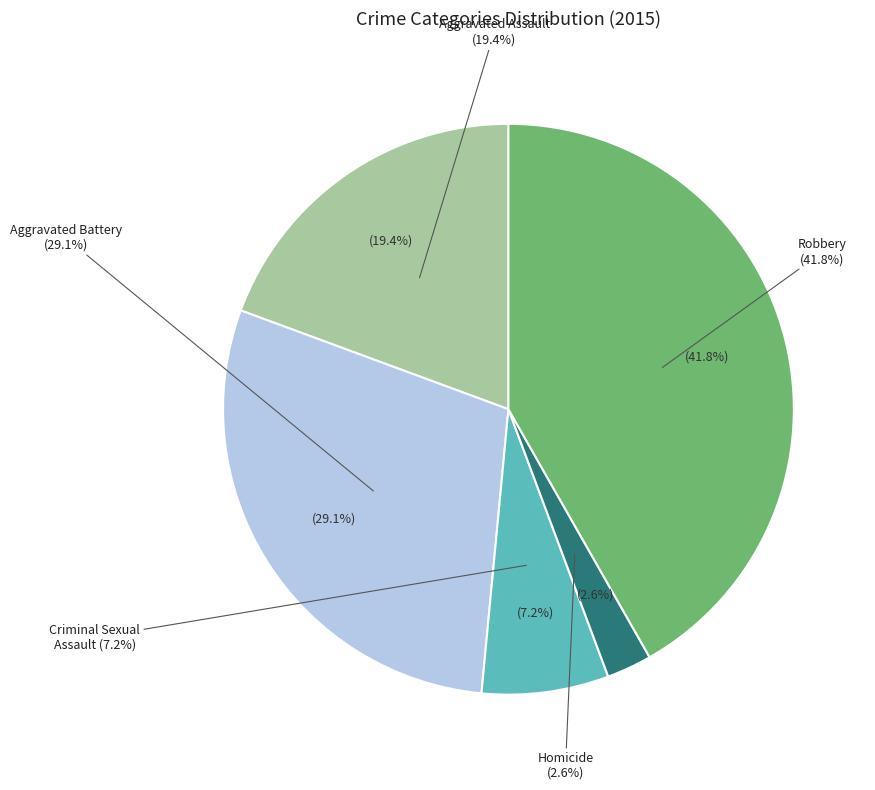

Combined, do Robbery and Aggravated Battery account for over 50%?

Yes